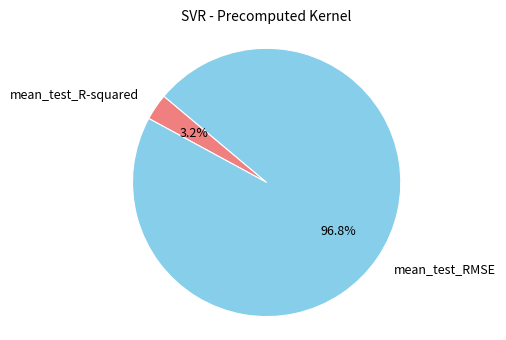

Is the sum of mean_test_R-squared and mean_test_RMSE greater than half?

Yes